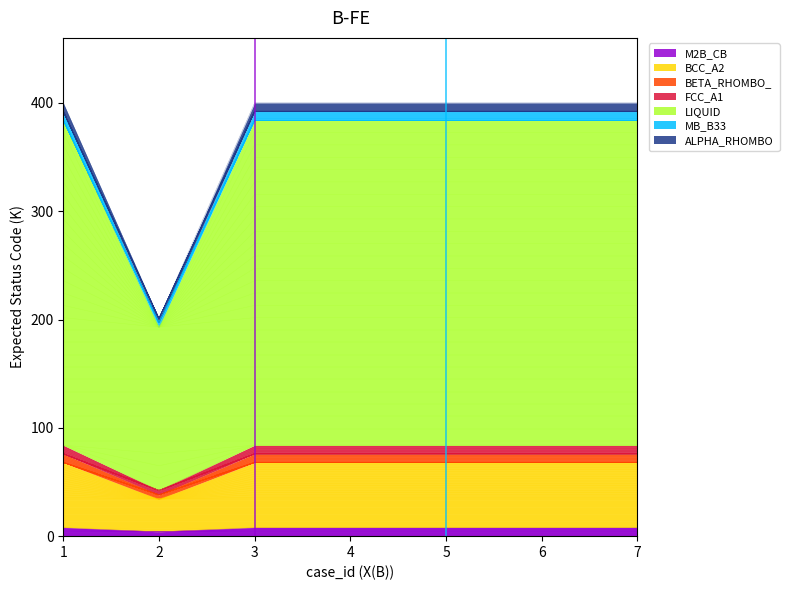

What is the ratio of the value at 2 to the value at 7?

0.6